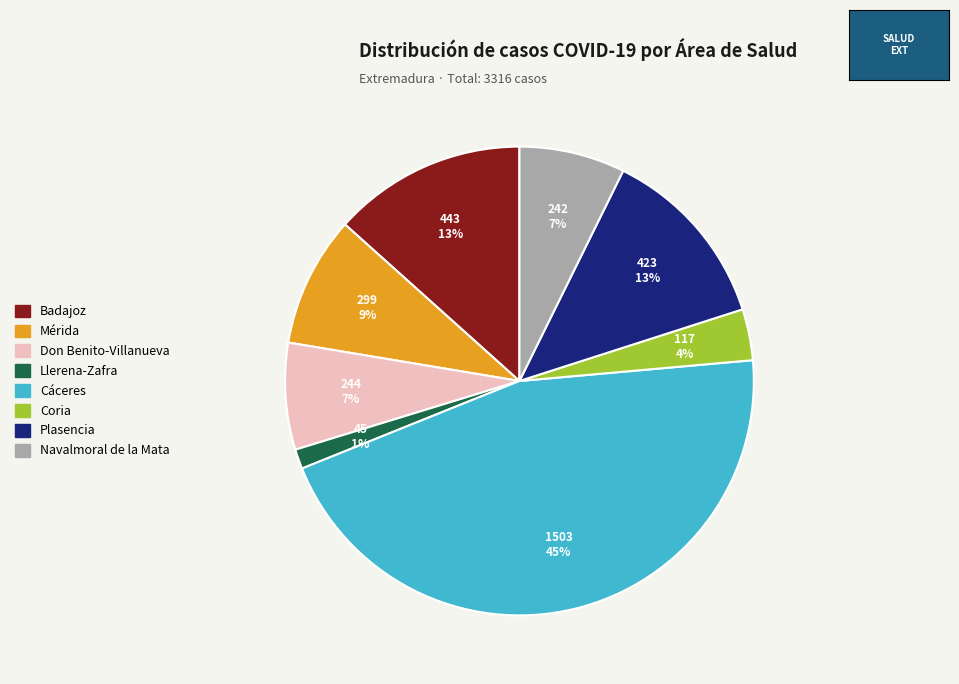

Between Mérida and Badajoz, which is larger?

Badajoz